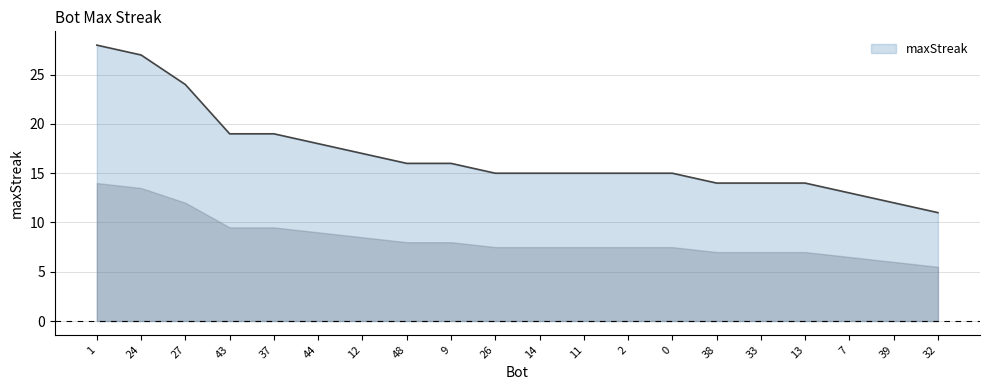

Which category has the lowest value across all series?

32